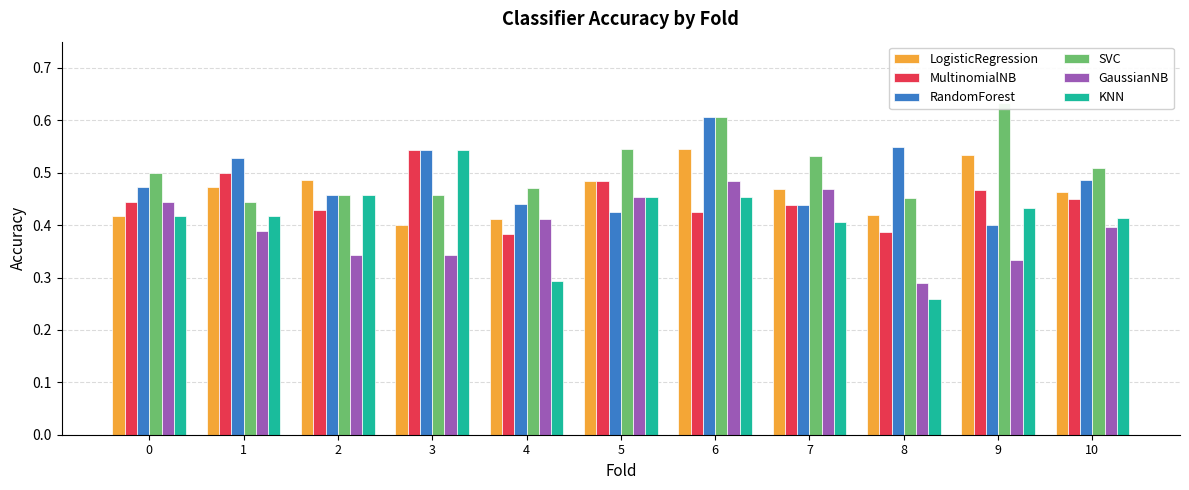

What is the total value across all series at 3?

2.8